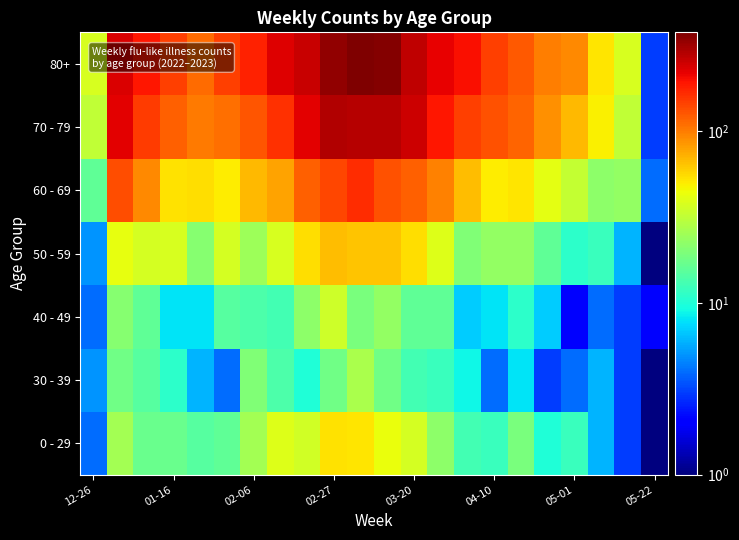

What is the minimum value shown in the chart?

0.5